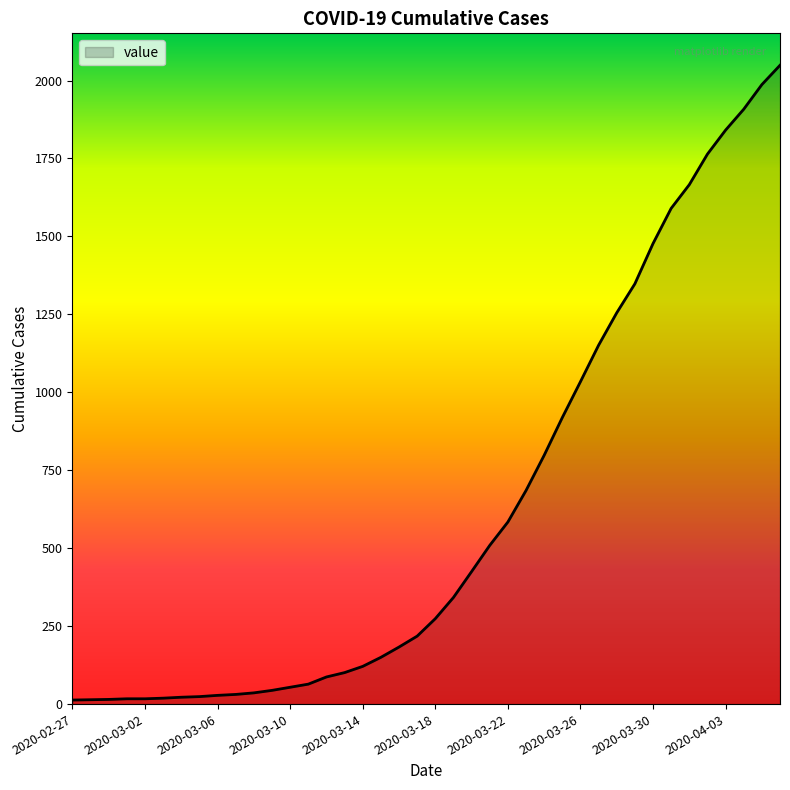

What is the greatest value displayed?

2049